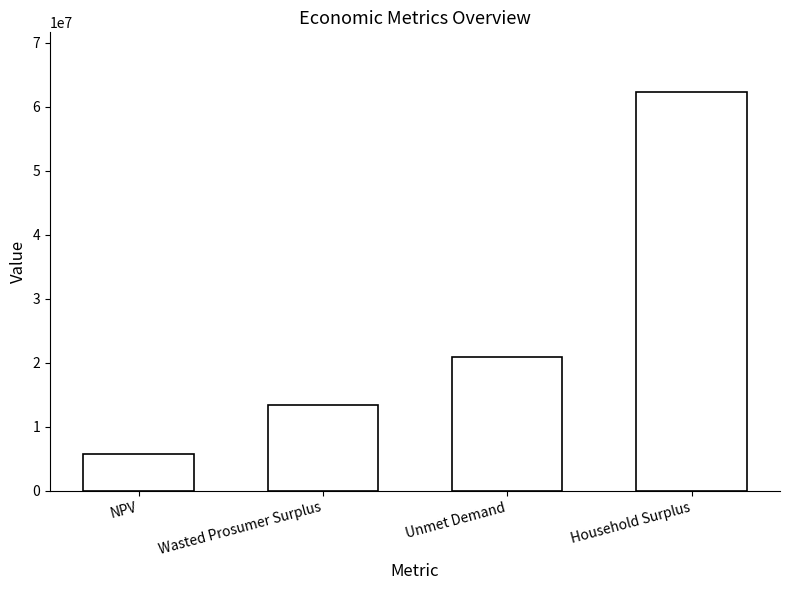

Reading left to right, what are all the values shown in this chart?

5714311.8	13437951.8	20864452.1	62271643.1